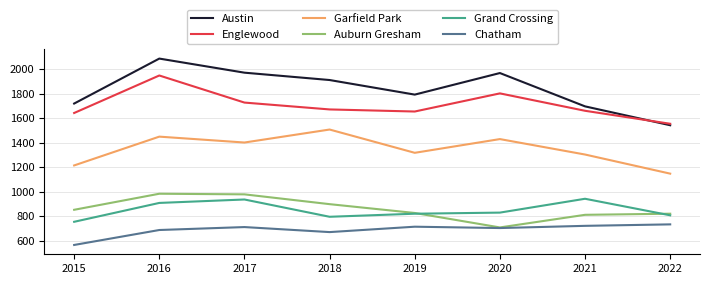

At which category is the sum across all series the highest?

2016